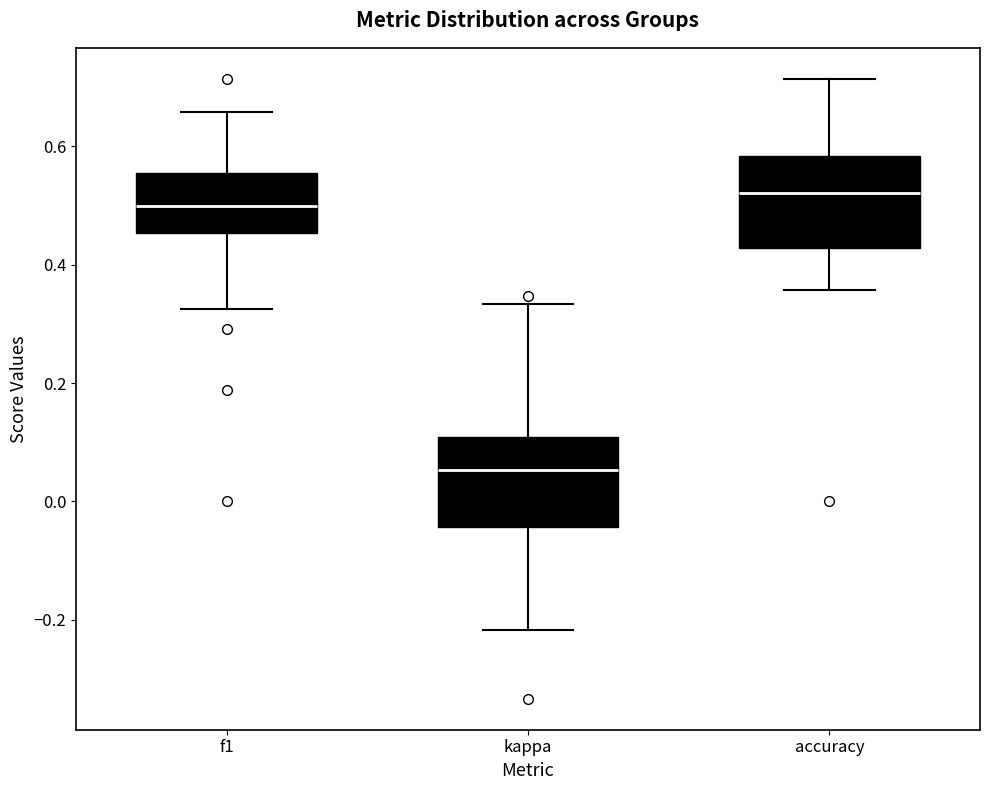

Which box's median line is the highest?

accuracy